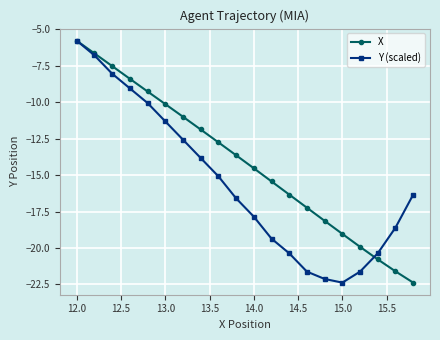

Reading left to right, transcribe all the data shown in this chart.

X: -5.8	-6.6	-7.5	-8.4	-9.3	-10.1	-11.0	-11.9	-12.8	-13.6	-14.5	-15.4	-16.3	-17.2	-18.1	-19.0	-19.9	-20.8	-21.6	-22.4
Y (scaled): -5.8	-6.8	-8.0	-9.0	-10.1	-11.3	-12.6	-13.8	-15.1	-16.6	-17.9	-19.4	-20.4	-21.6	-22.1	-22.4	-21.6	-20.4	-18.6	-16.3